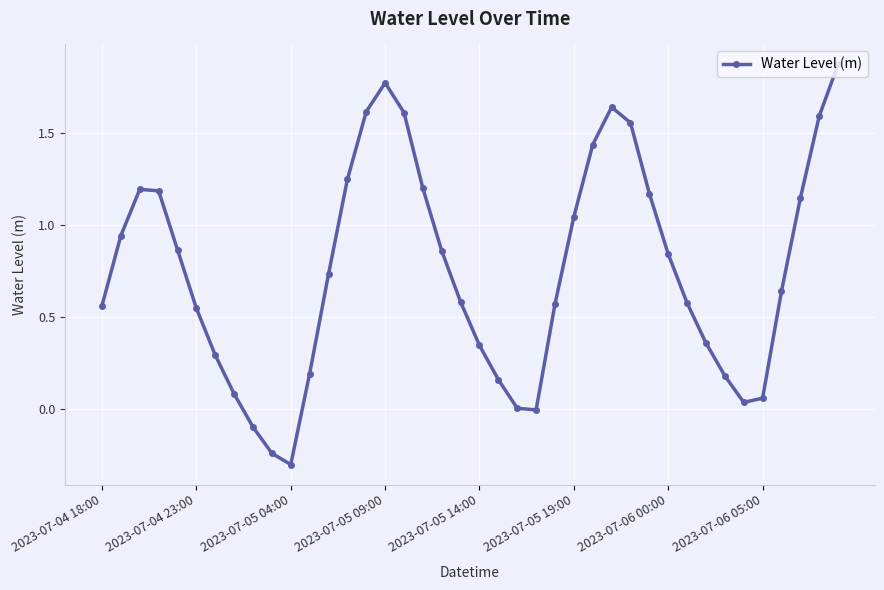

How many points are higher than both their immediate neighbors (excluding endpoints)?

3